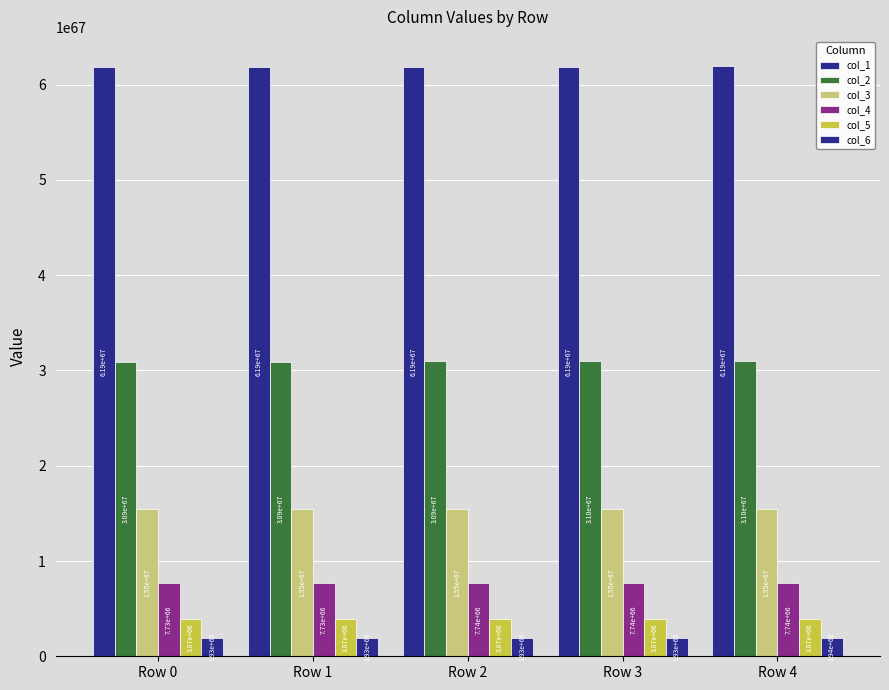

How many col_3 values are between 15469462922722288888045273102052375032606075166077178913283425435648 and 15476977164532051192045872066215947232094884627374574412654434058240?

3